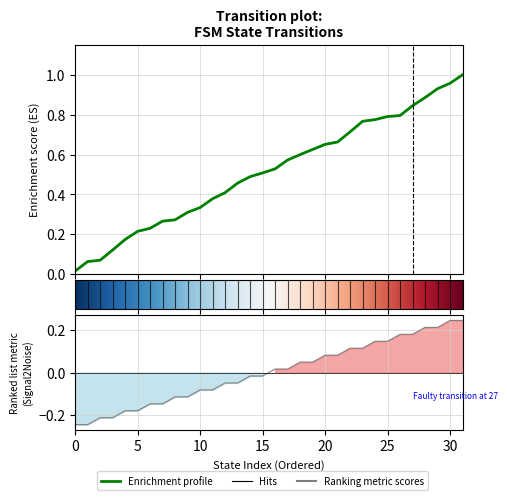

True or false: the data shows -0.1 at 6.

True